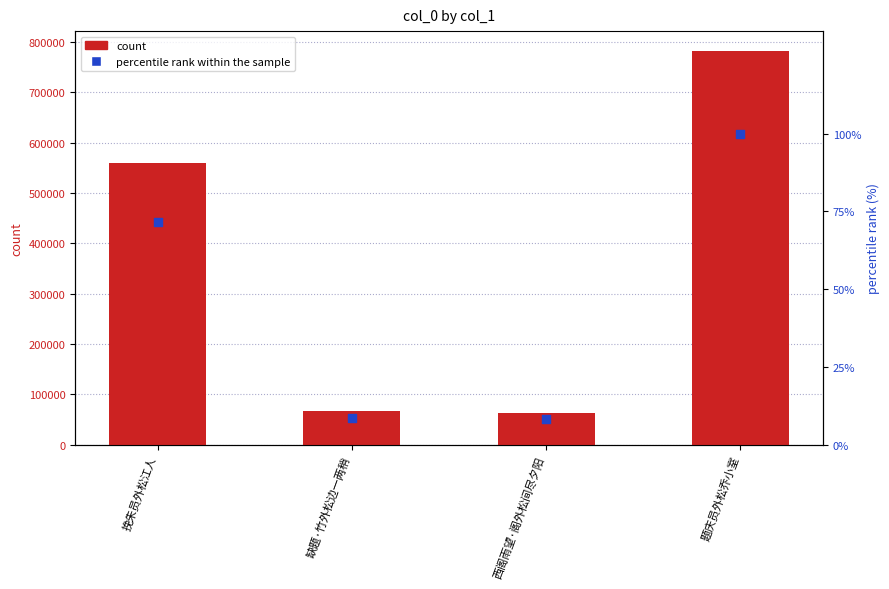

Which series has the largest Y range (max minus min)?

col_0